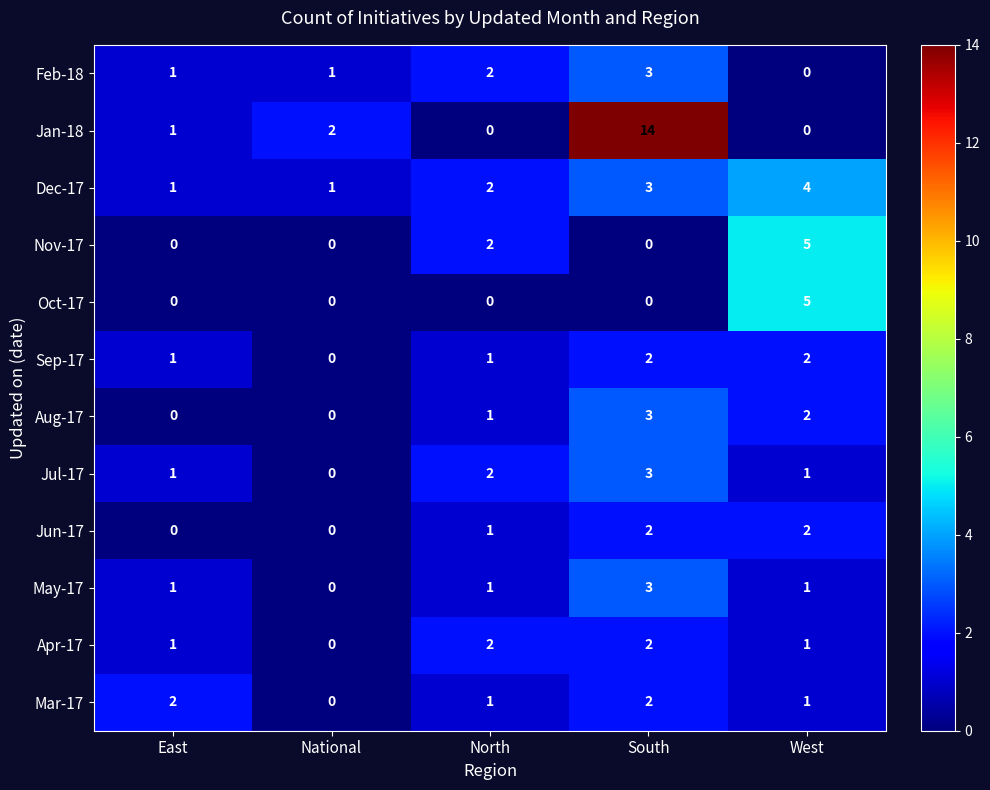

At how many categories does at least one series exceed 0?

5